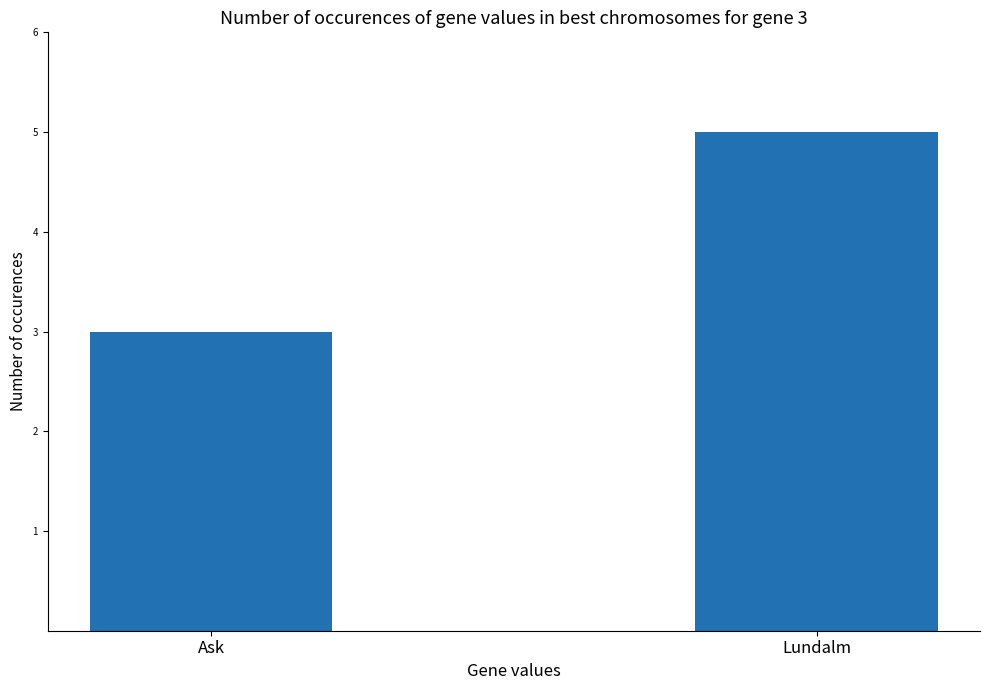

Rank the categories by value from lowest to highest.

Ask, Lundalm